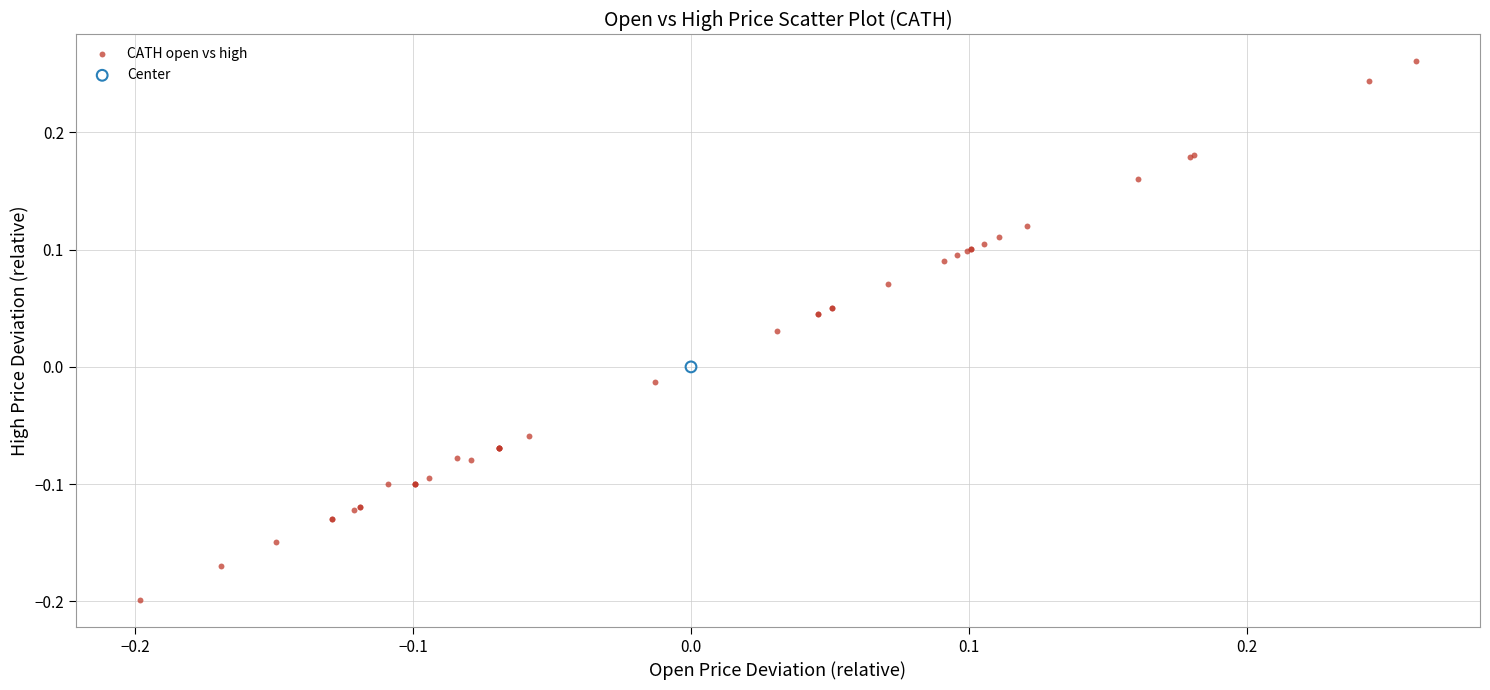

What are all the series names shown in the legend?

CATH open vs high, Center